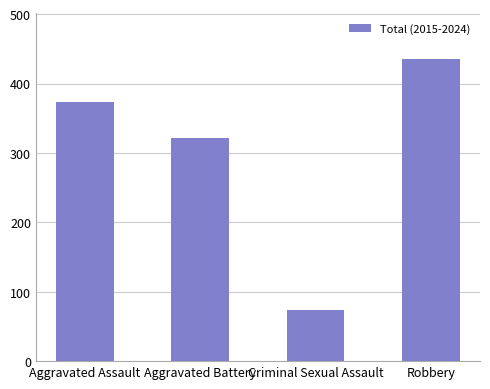

Count the number of data series in this chart.

1